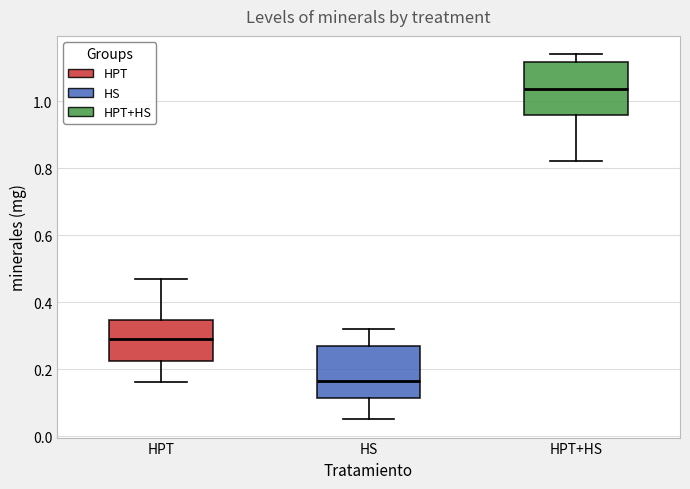

Where does the median line of the box for HPT sit on the y-axis? The values are not printed on the chart, so give them approximately, as read against the axis.

0.30